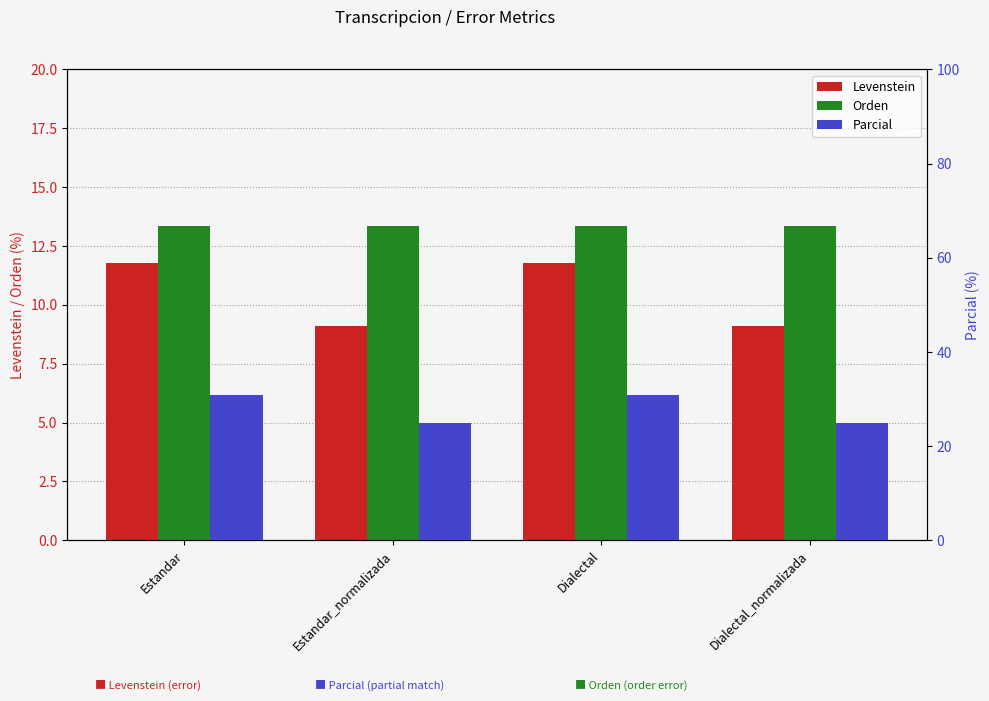

What is the average value of the Orden series?

13.3